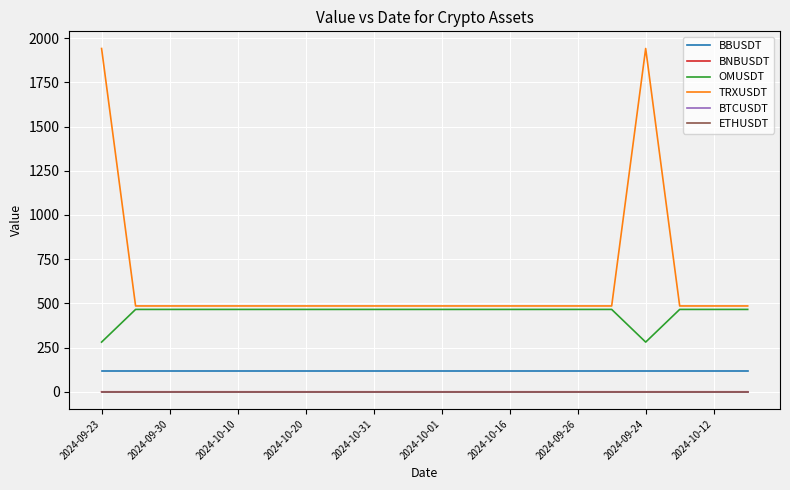

How many lines are shown in the chart?

6